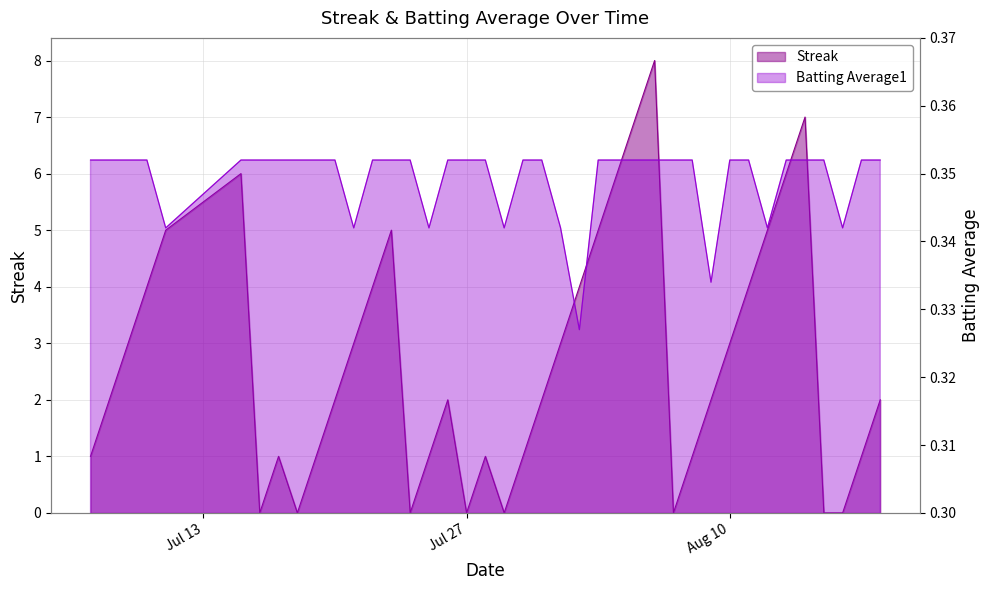

Rank the series by their average value, from highest to lowest.

Streak, Batting Average1